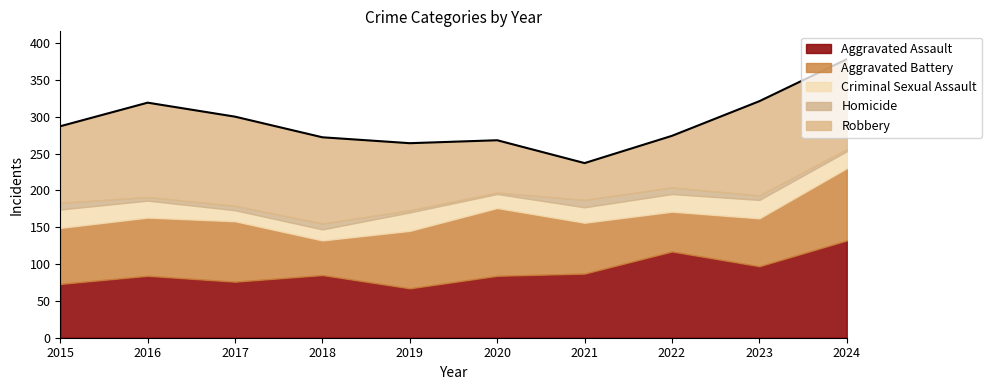

What are all the series names shown in the legend?

Aggravated Assault, Aggravated Battery, Criminal Sexual Assault, Homicide, Robbery